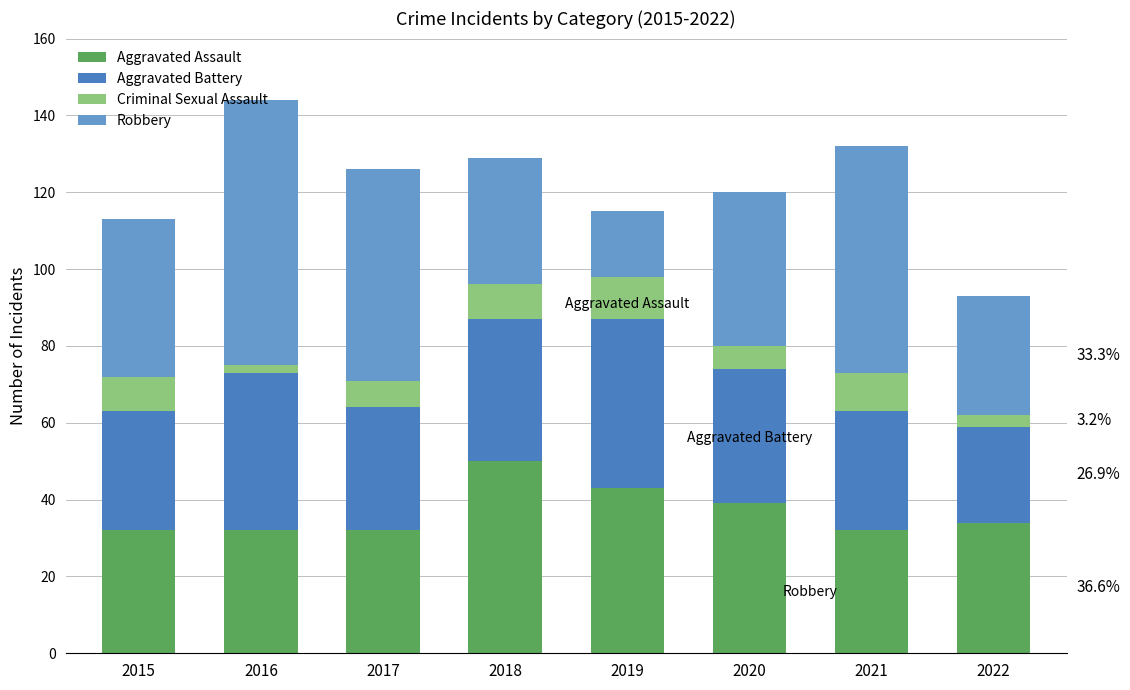

Are the bars horizontal?

No